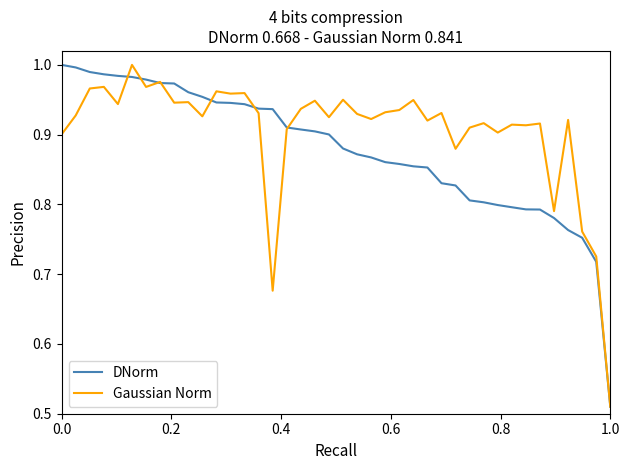

List the series in order of their overall mean, lowest first.

DNorm, Gaussian Norm